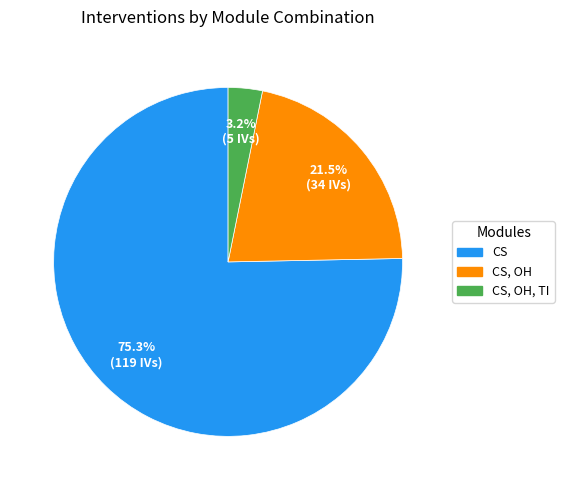

Is there any slice that represents more than half of the pie?

Yes